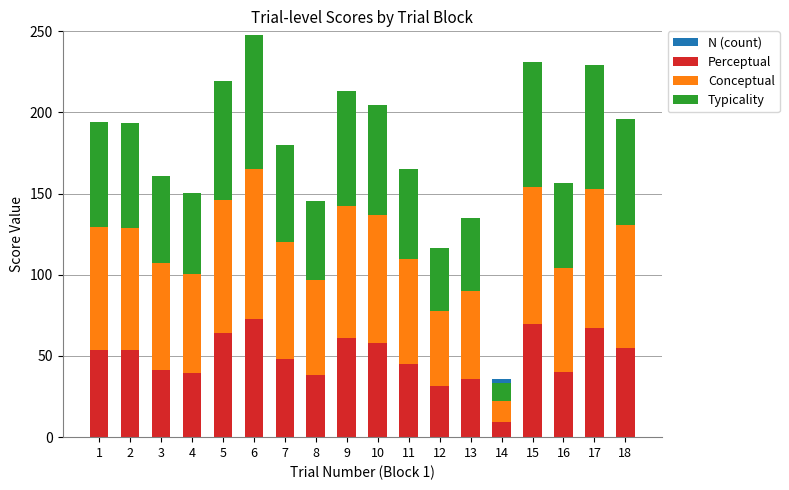

At which label does Typicality reach its peak?

6